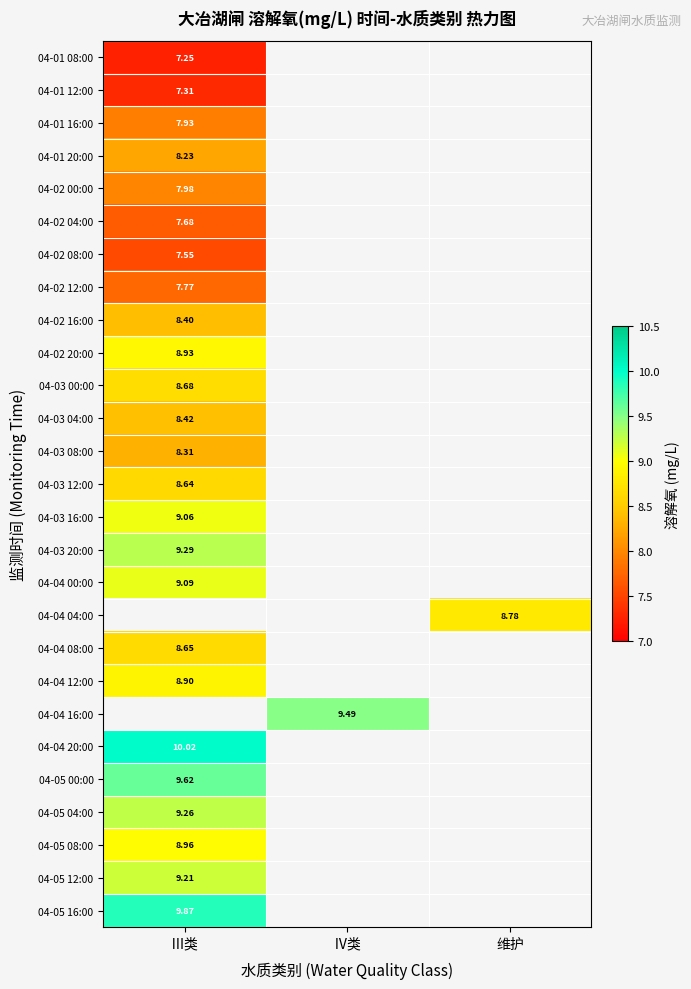

At which label is 04-03 00:00 closest to 8?

Ⅲ类